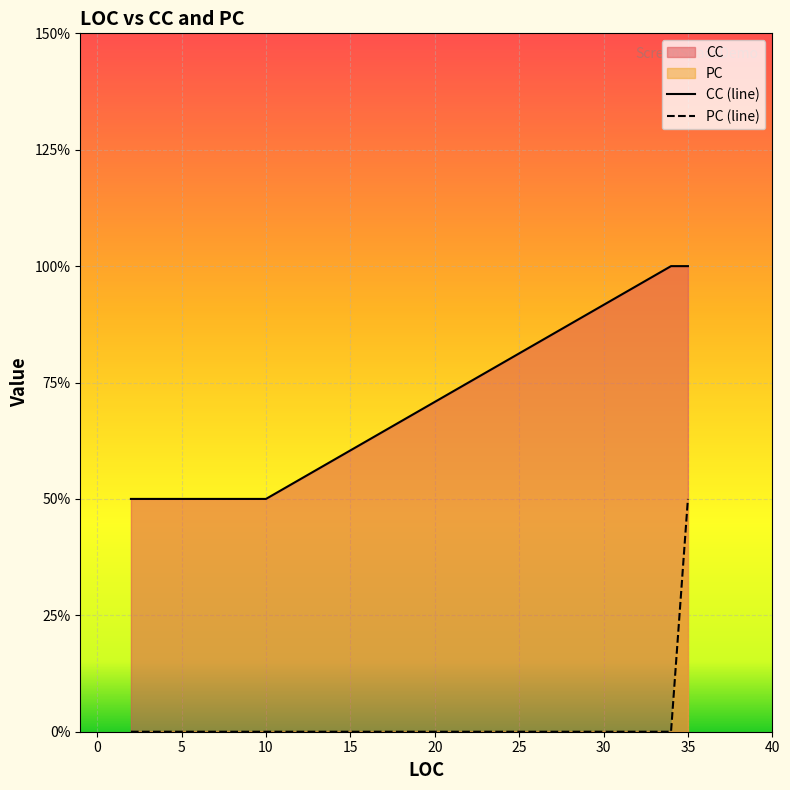

Does the chart display data point markers on the line(s)?

No